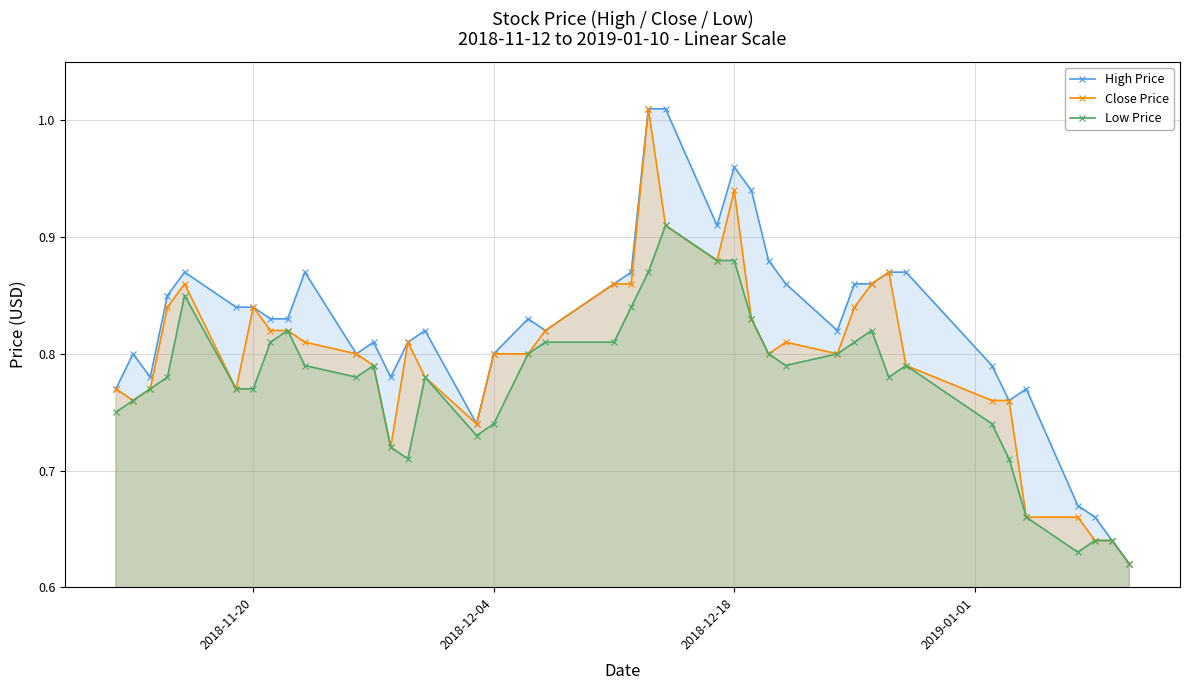

True or false: Close Price has more than 1 interior local peaks.

True